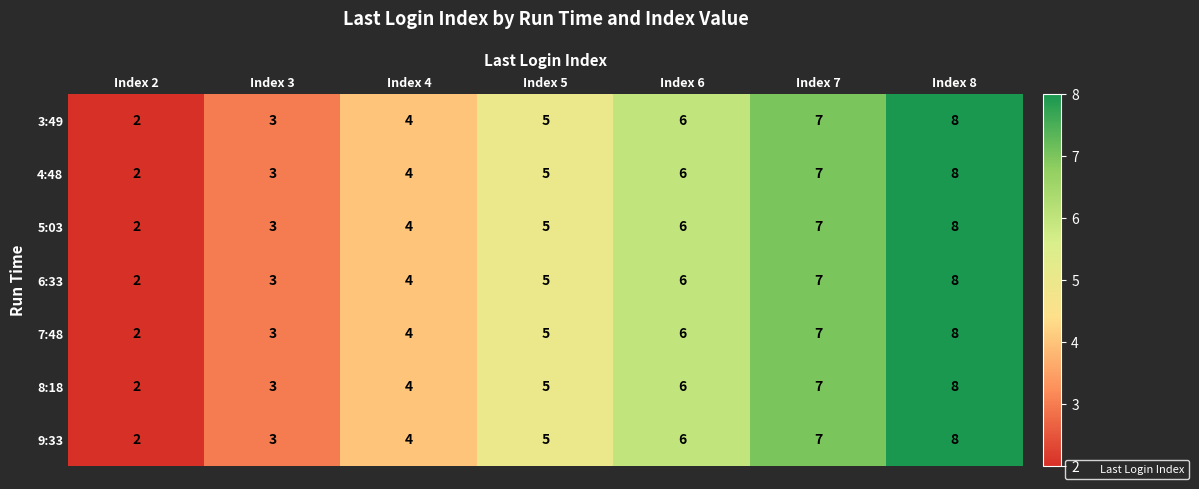

At which category is the sum across all series the highest?

Index 8